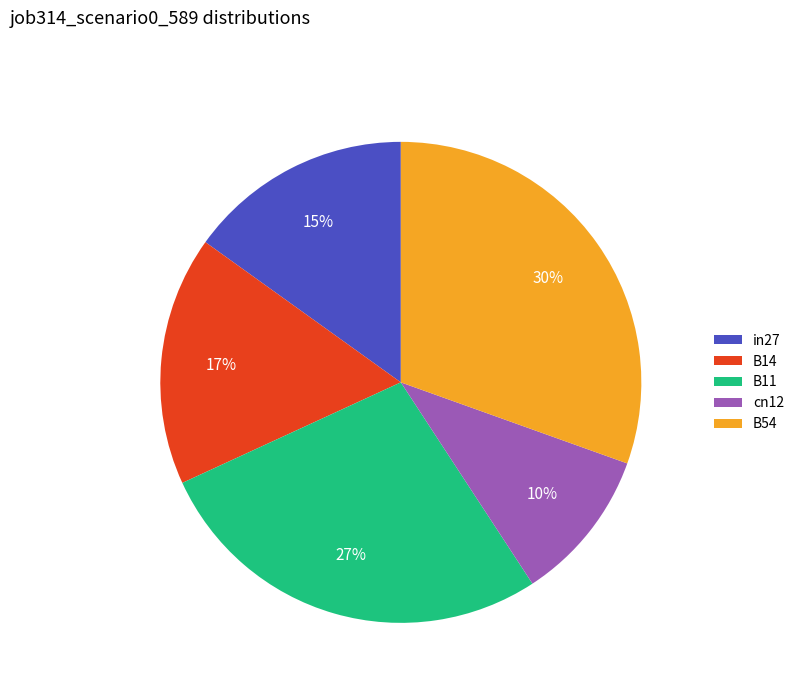

Is the sum of in27 and B14 greater than half?

No